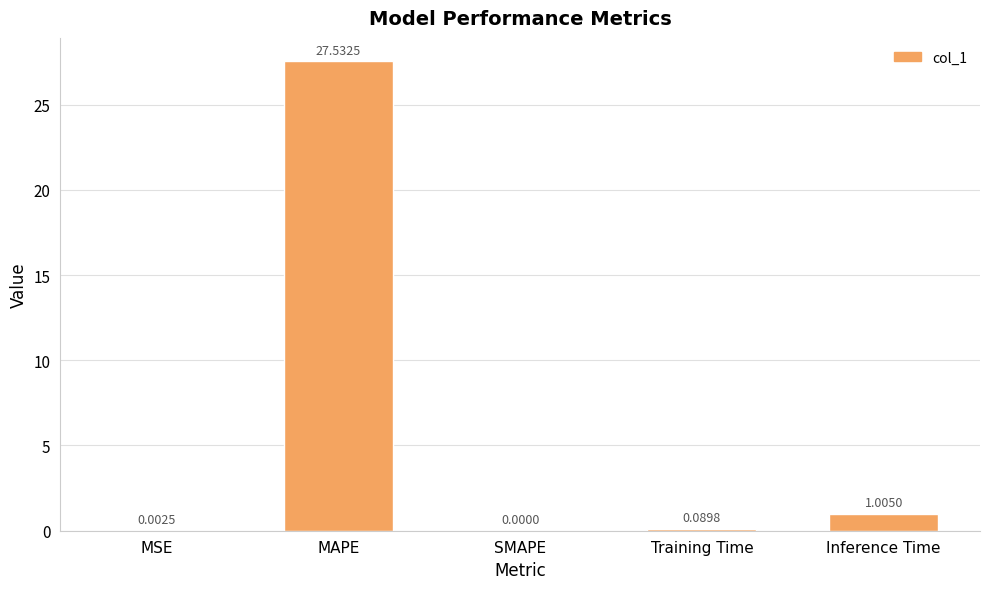

What is the sum of all values?

28.6